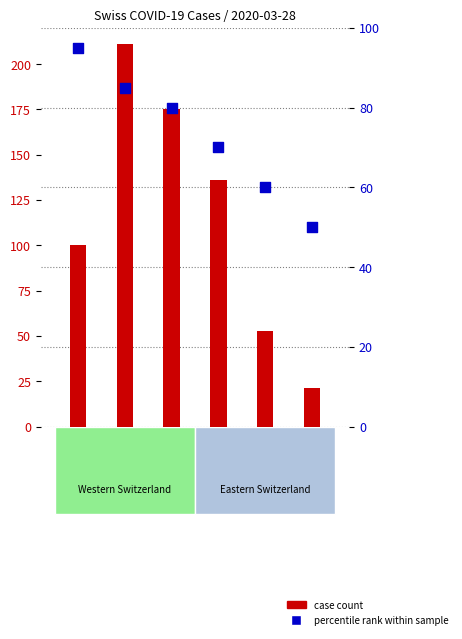

Which series reaches the minimum Y coordinate?

case count